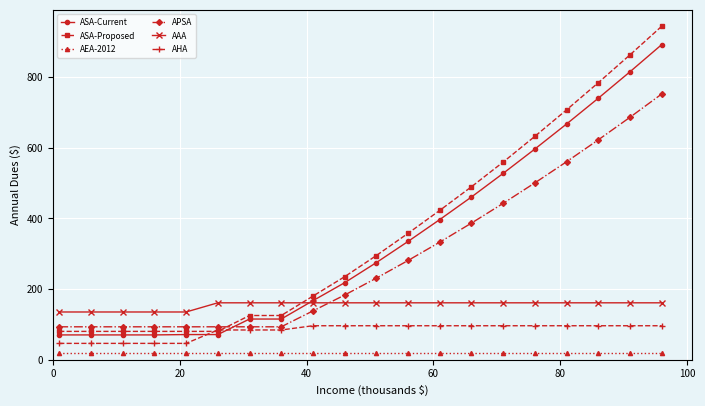

True or false: AHA and APSA intersect in this chart.

False